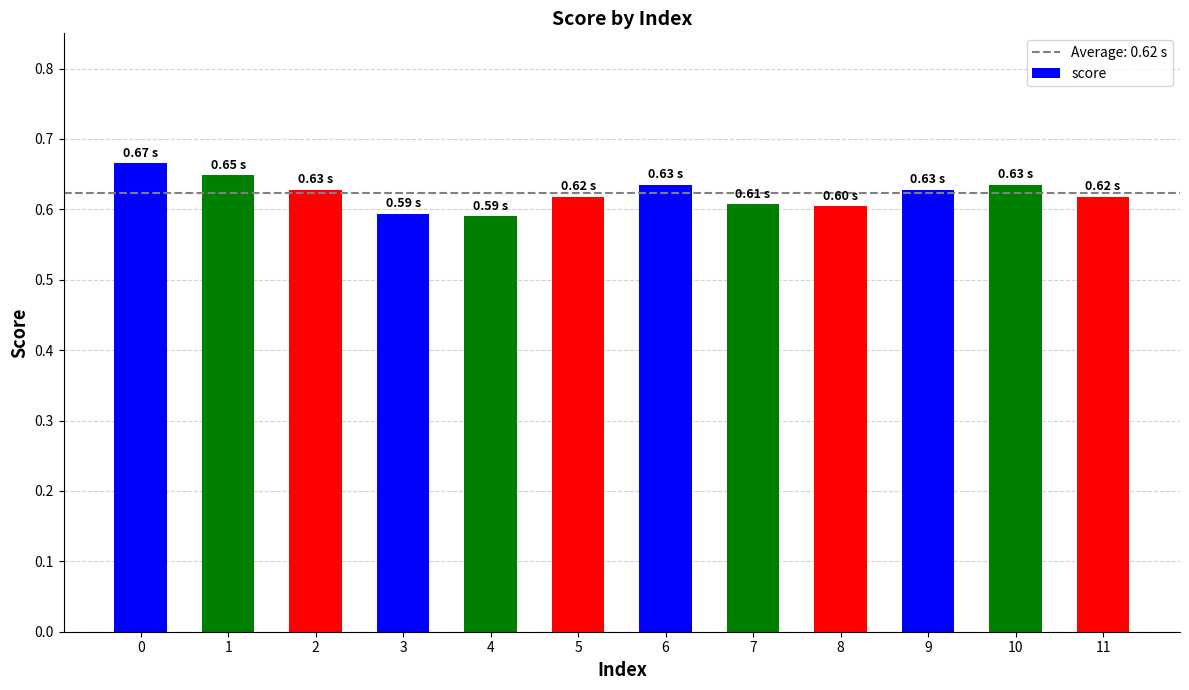

Which has a higher value, 5 or 1?

1